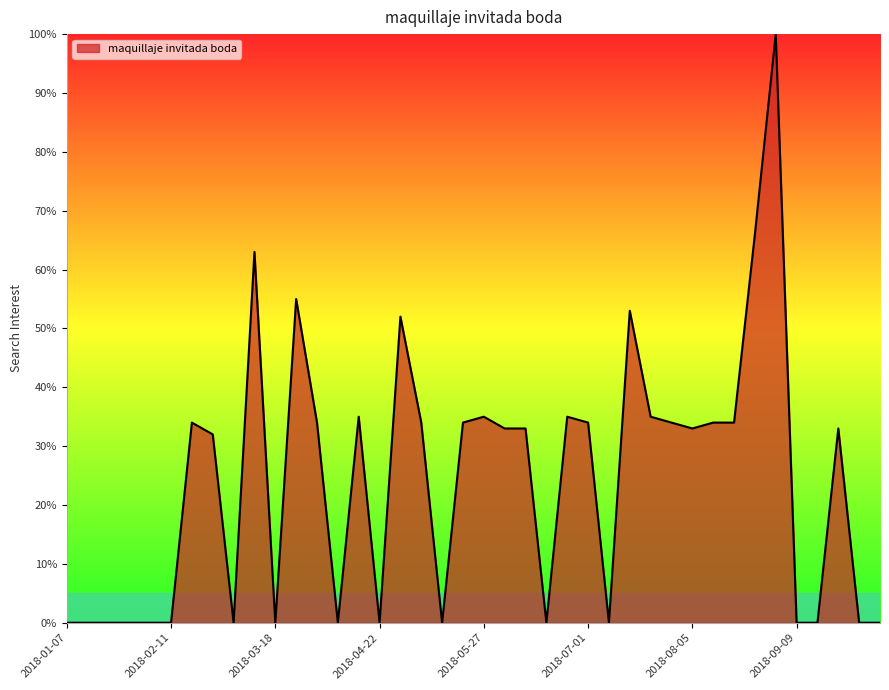

What is the maximum value shown in the chart?

100